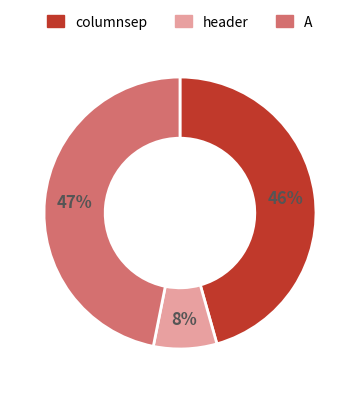

Is there any slice that represents more than half of the pie?

No